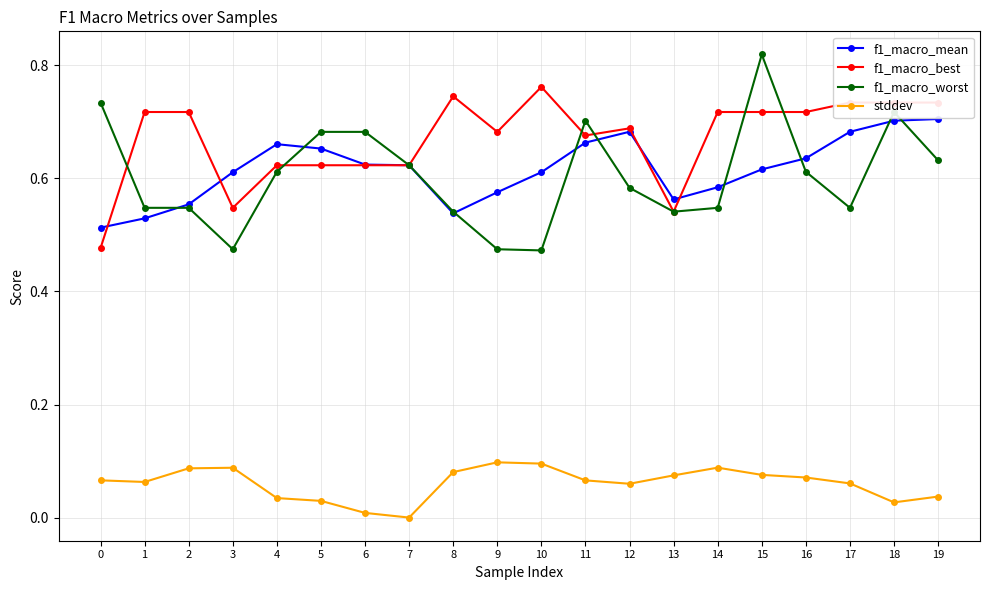

What are all the series names shown in the legend?

f1_macro_mean, f1_macro_best, f1_macro_worst, stddev